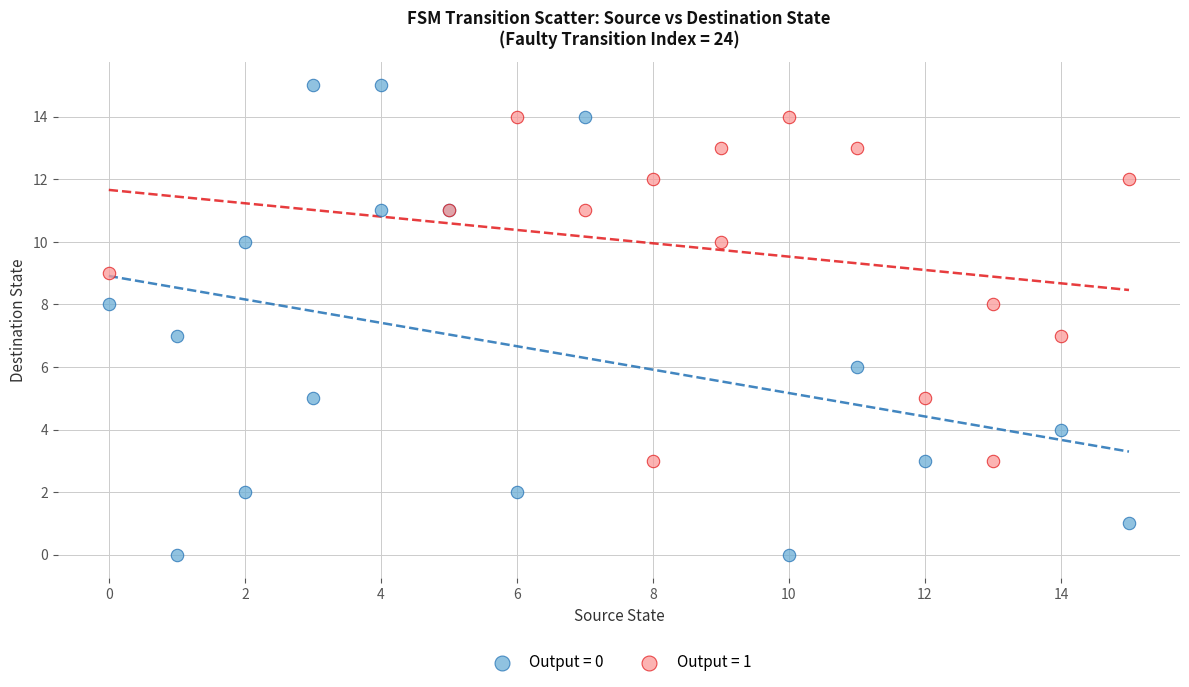

What are all the series names shown in the legend?

Output = 0, Output = 1